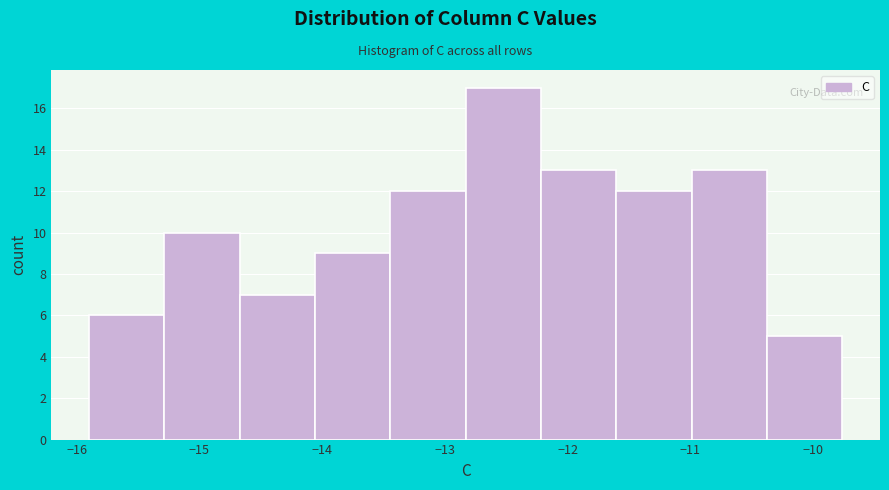

Reading left to right, list every bar in this chart as the range it spans on the x-axis followed by its height. Neither the bar edges nor the heights are printed on the chart, so give them approximately, as read against the axes.

-15.9 to -15.3: 6
-15.3 to -14.7: 10
-14.7 to -14.1: 7
-14.1 to -13.4: 9
-13.4 to -12.8: 12
-12.8 to -12.2: 17
-12.2 to -11.6: 13
-11.6 to -11.0: 12
-11.0 to -10.4: 13
-10.4 to -9.8: 5